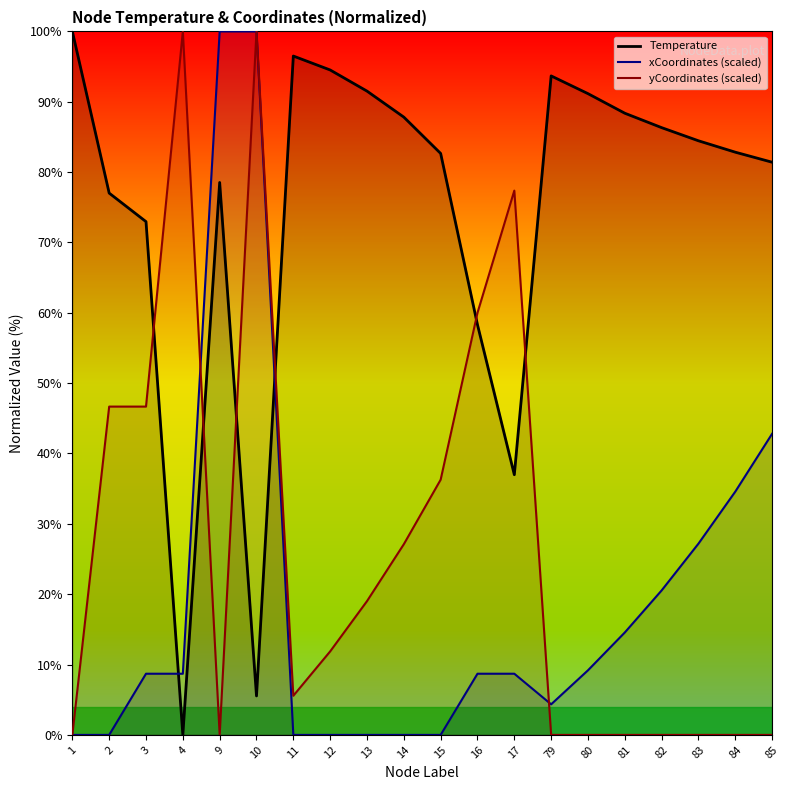

The yCoordinates_scaled series shows 60.0 at 16. True or false?

True